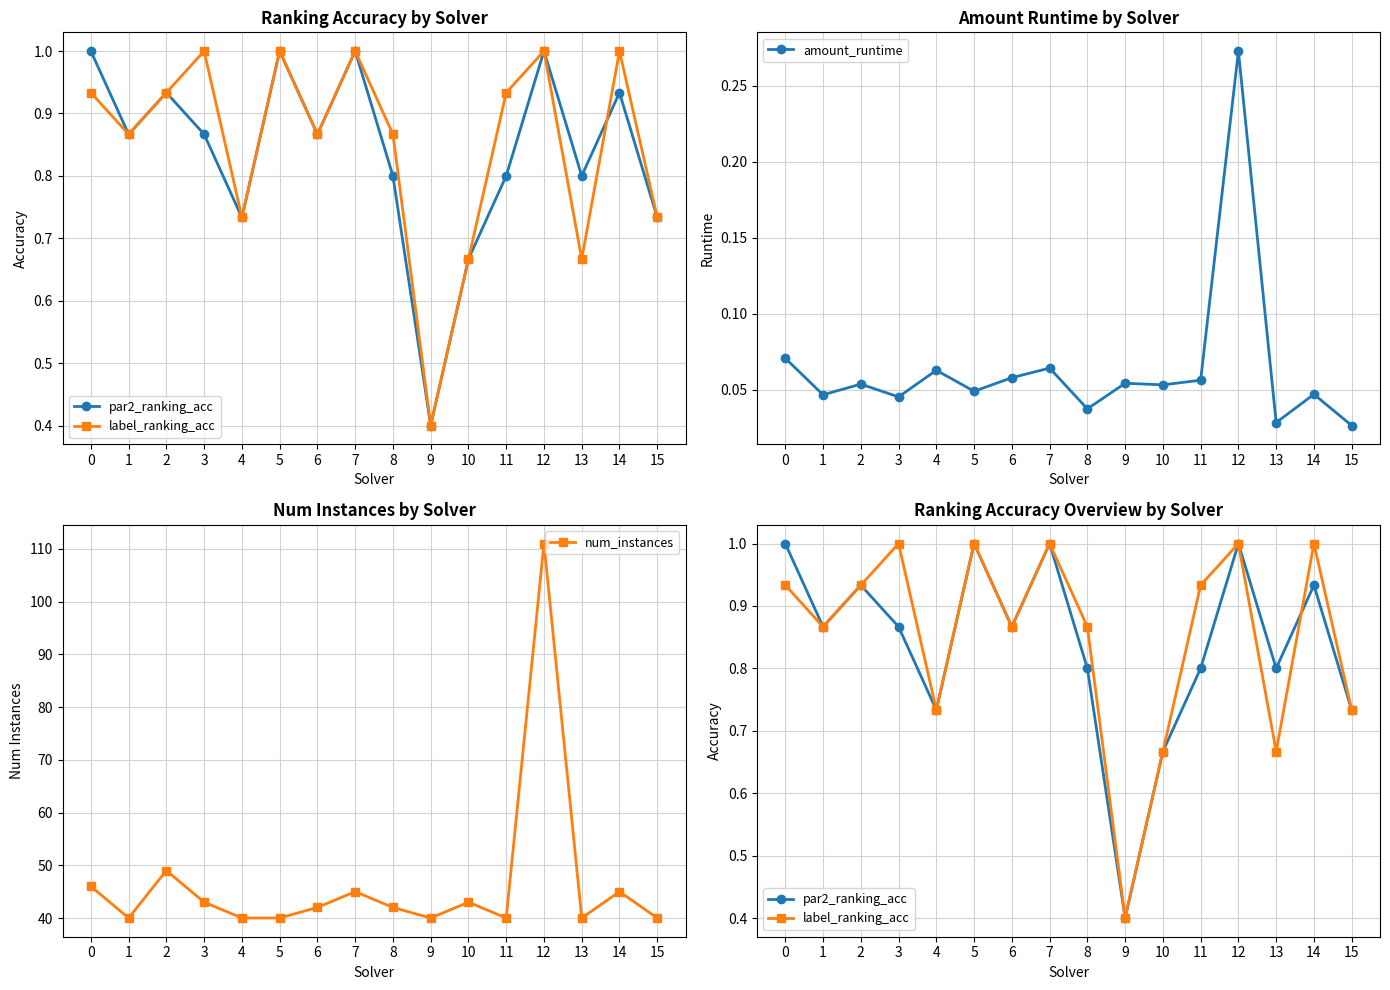

Reading left to right, what are all the values shown in this chart?

par2_ranking_acc: 0=1.0	1=0.9	2=0.9	3=0.9	4=0.7	5=1.0	6=0.9	7=1.0	8=0.8	9=0.4	10=0.7	11=0.8	12=1.0	13=0.8	14=0.9	15=0.7
label_ranking_acc: 0=0.9	1=0.9	2=0.9	3=1.0	4=0.7	5=1.0	6=0.9	7=1.0	8=0.9	9=0.4	10=0.7	11=0.9	12=1.0	13=0.7	14=1.0	15=0.7
amount_runtime: 0=0.1	1=0.0	2=0.1	3=0.0	4=0.1	5=0.0	6=0.1	7=0.1	8=0.0	9=0.1	10=0.1	11=0.1	12=0.3	13=0.0	14=0.0	15=0.0
num_instances: 0=46.0	1=40.0	2=49.0	3=43.0	4=40.0	5=40.0	6=42.0	7=45.0	8=42.0	9=40.0	10=43.0	11=40.0	12=111.0	13=40.0	14=45.0	15=40.0